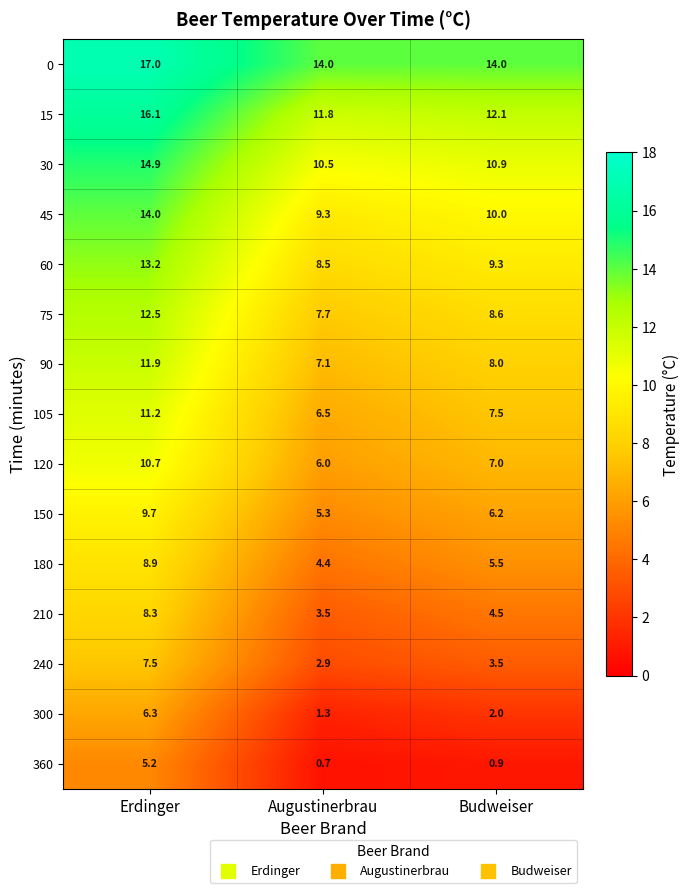

What is the sum of all 150 values?

21.2